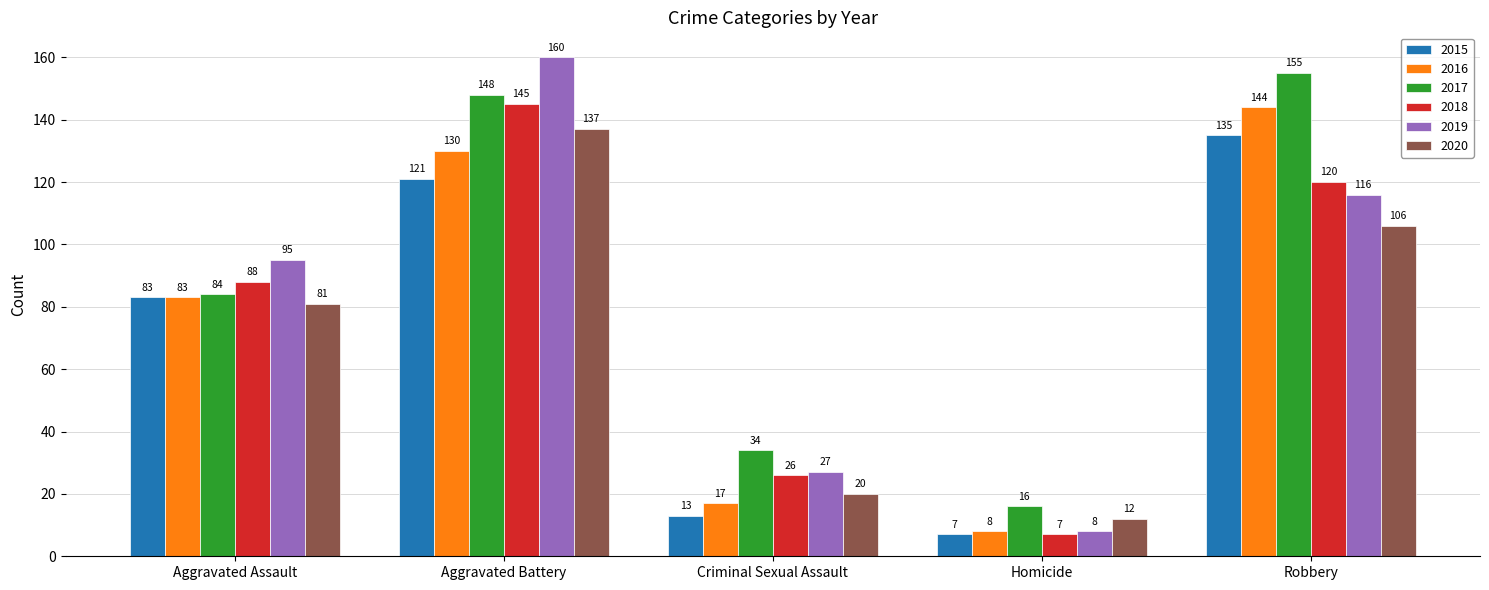

What is the difference between the highest and lowest values at Aggravated Assault?

14